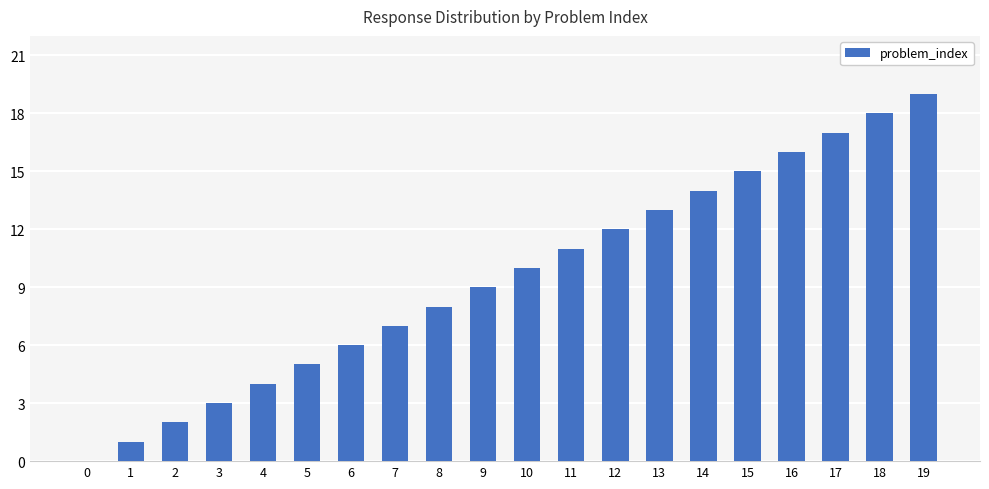

What is the approximate value at 6, to the nearest 10?

10